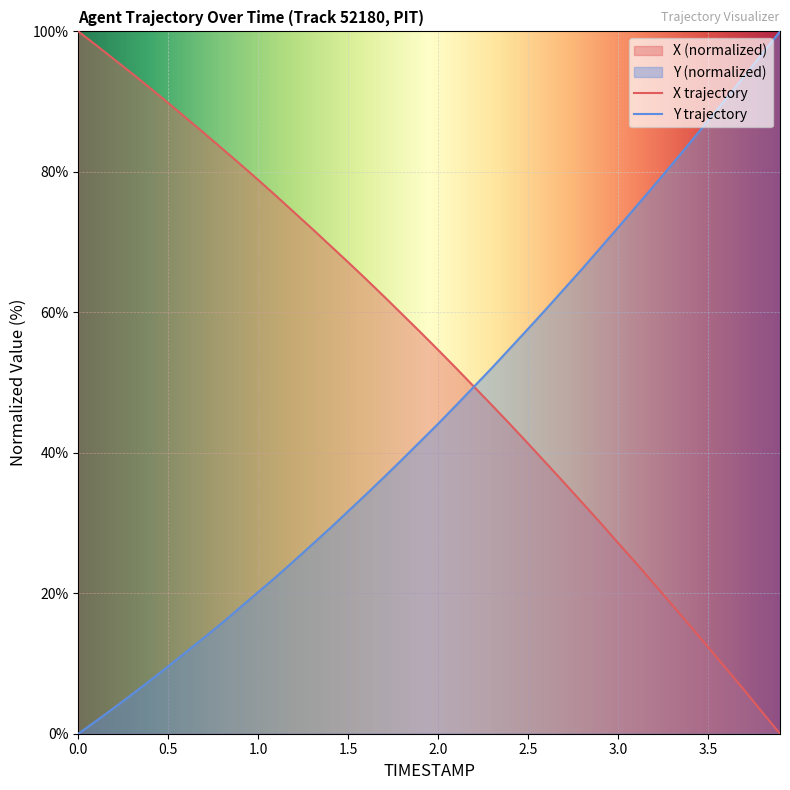

True or false: X and Y intersect in this chart.

True